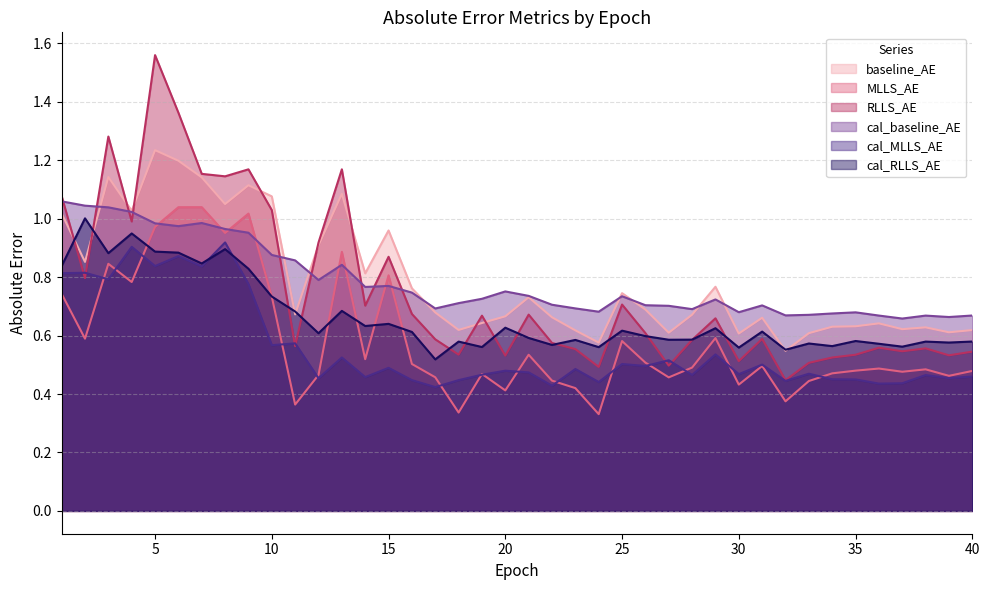

What is the difference between the RLLS_AE values at 3 and 19?

0.6